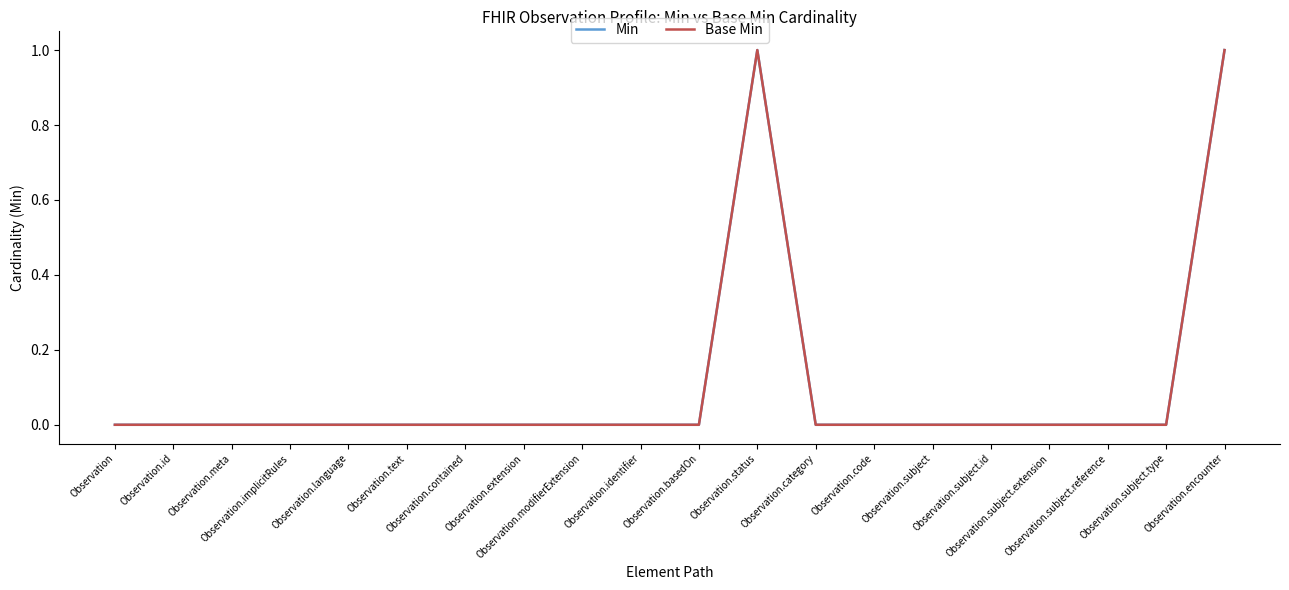

The value of Base Min at Observation.encounter is 1. True or false?

True